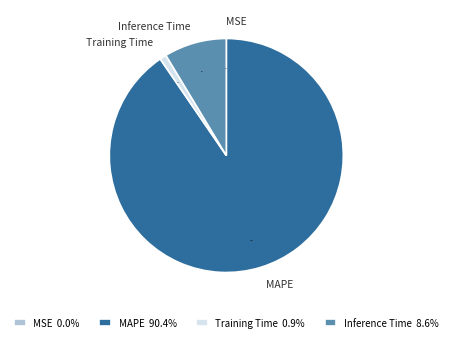

What is the largest slice in the pie chart?

MAPE